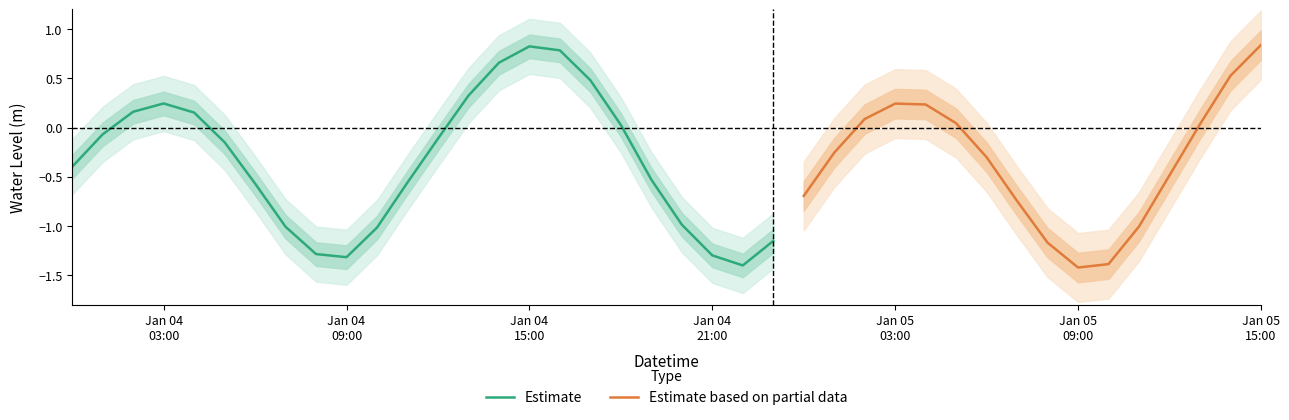

Where is the first local minimum?

2023-01-04 09:00:00